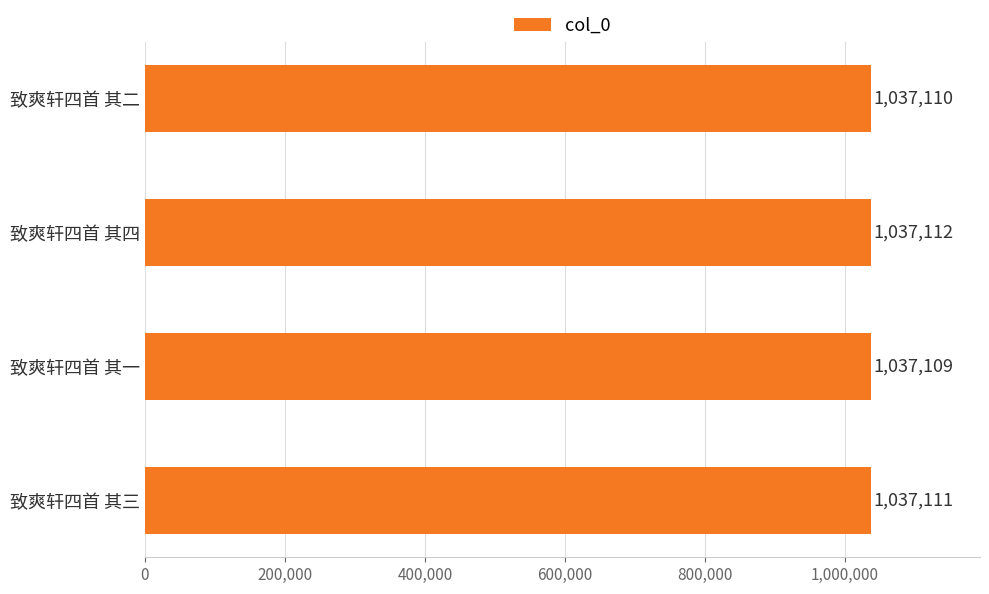

What is the difference between the maximum and minimum values?

3